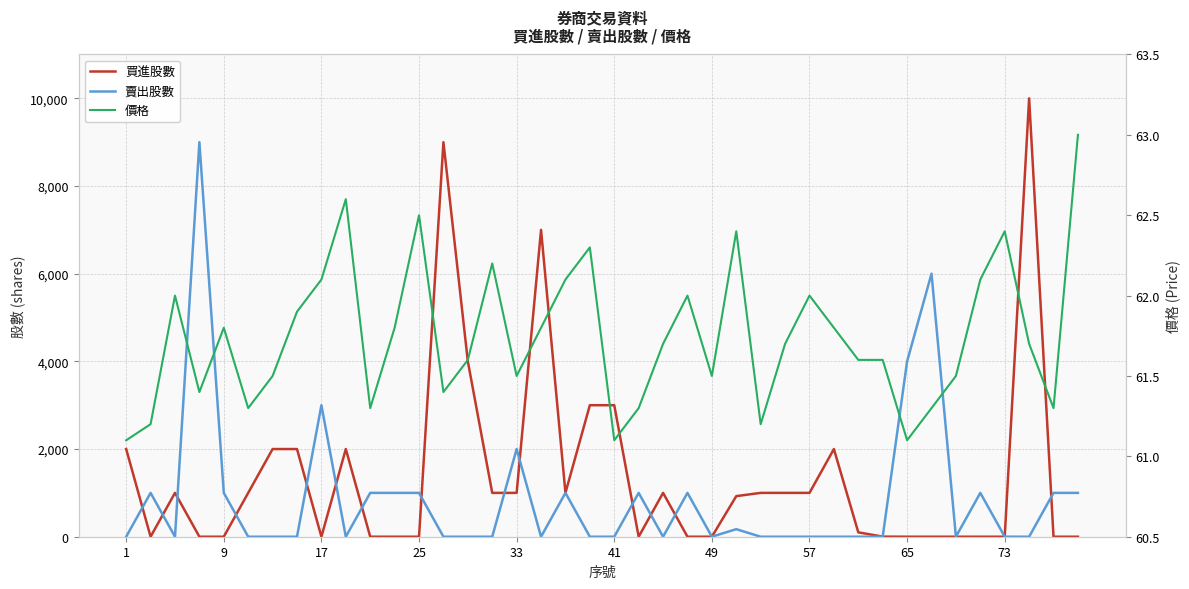

How many interior local peaks does the 買進股數 series have?

7